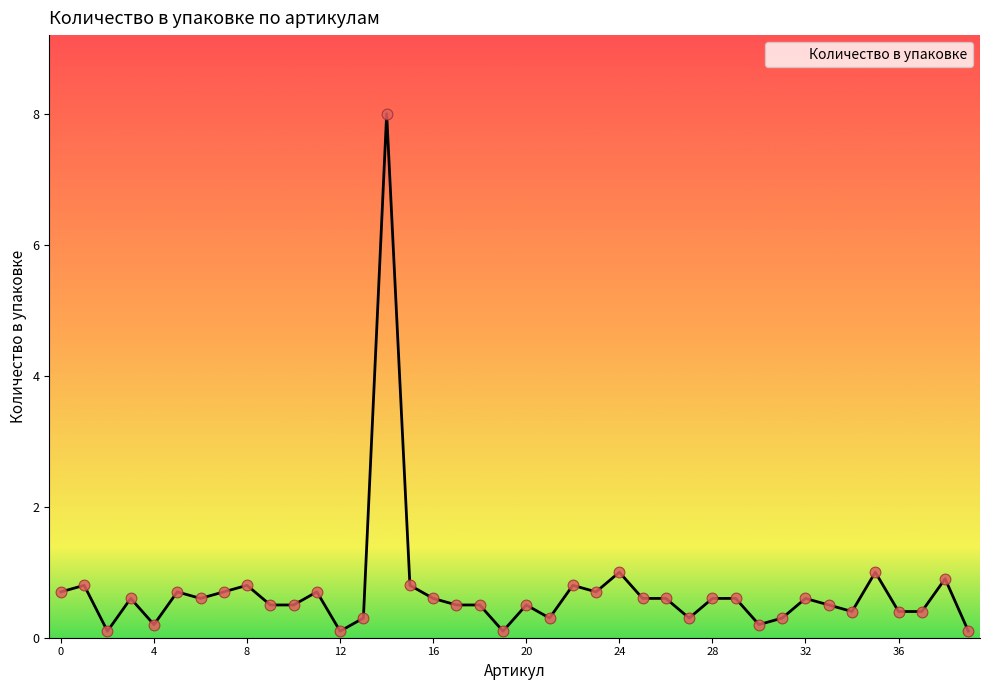

What is the greatest value displayed?

8.0